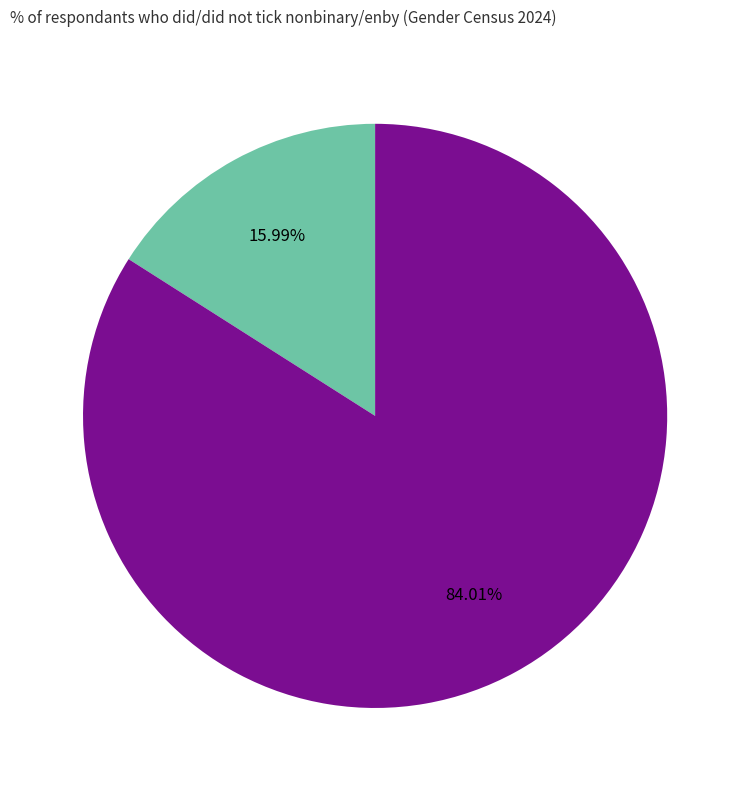

How many slices are in this pie chart?

2